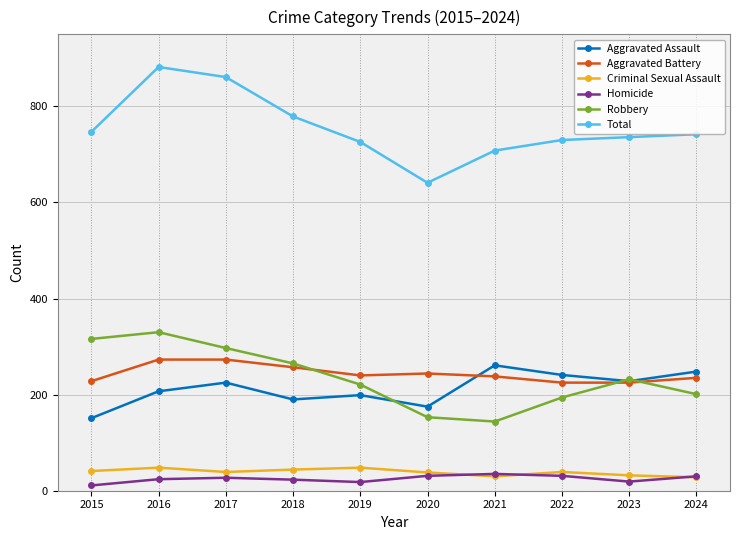

True or false: Aggravated Assault and Criminal Sexual Assault intersect in this chart.

False